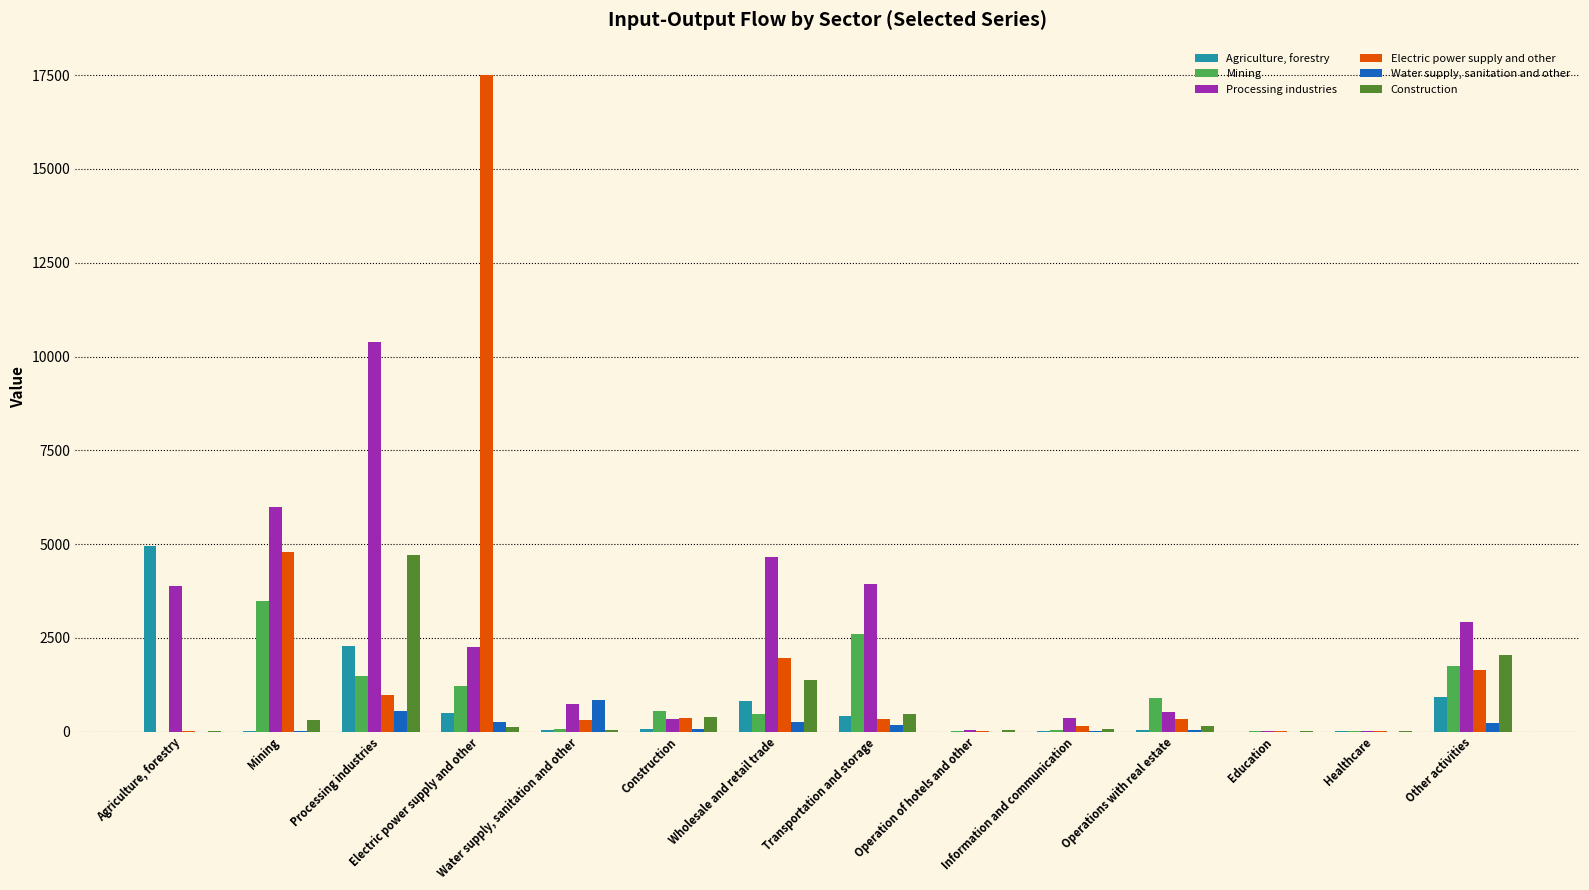

The value of Processing industries at Wholesale and retail trade is 4664.4. True or false?

True